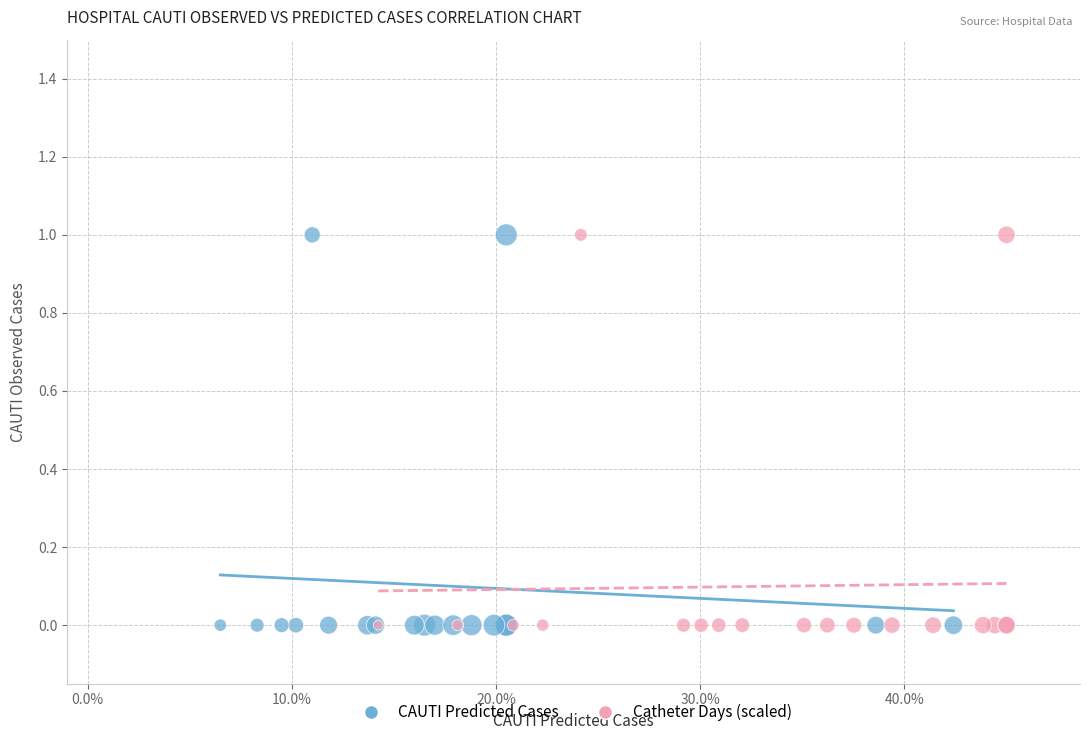

What are all the series names shown in the legend?

CAUTI Predicted Cases, Catheter Days (scaled)